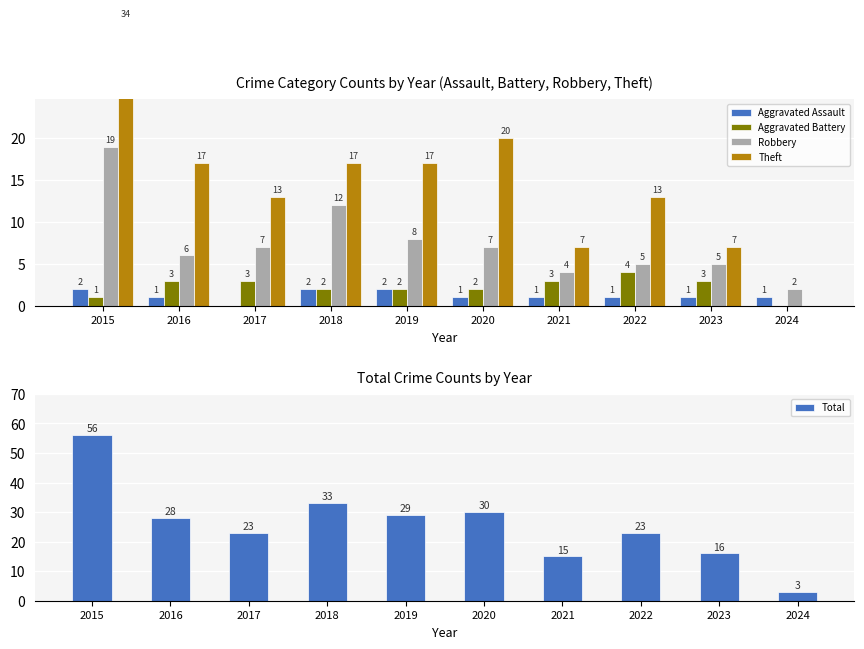

What is the difference between the highest and lowest values at 2022?

22